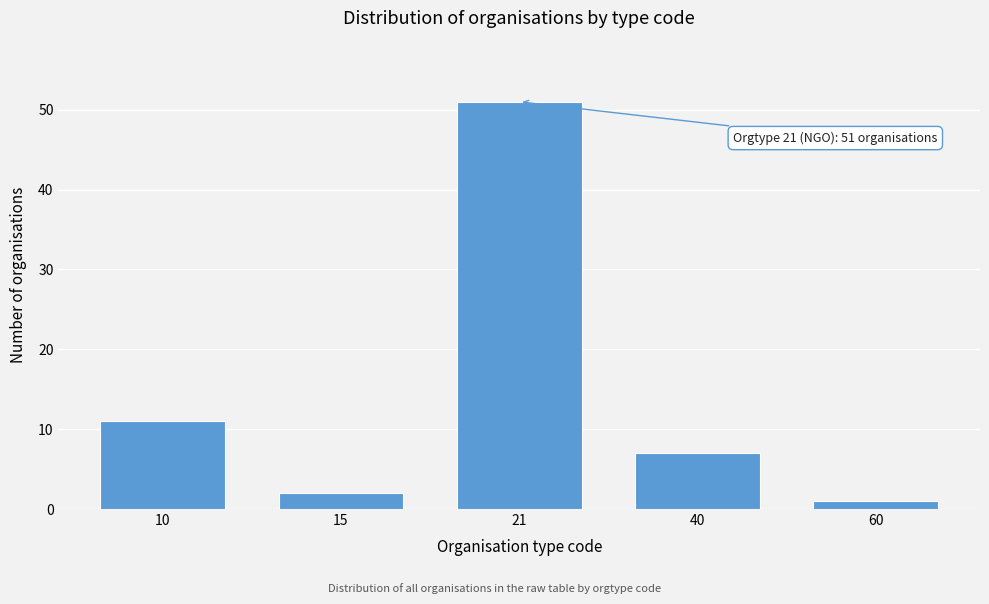

Reading right to left, list all the values displayed in this chart.

1	7	51	2	11